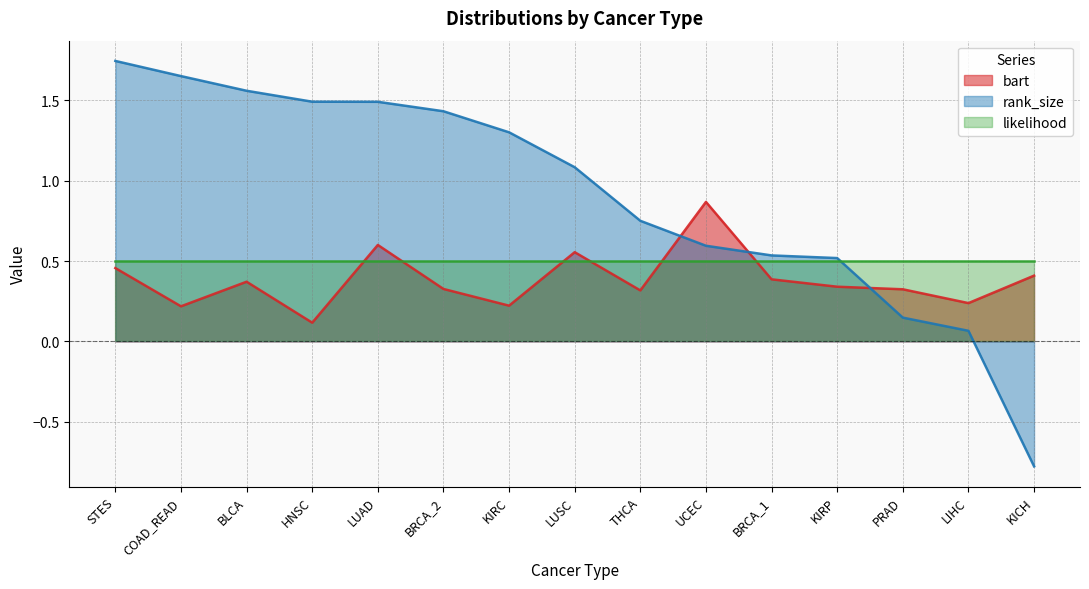

Where do rank_size and bart first cross each other?

THCA and UCEC